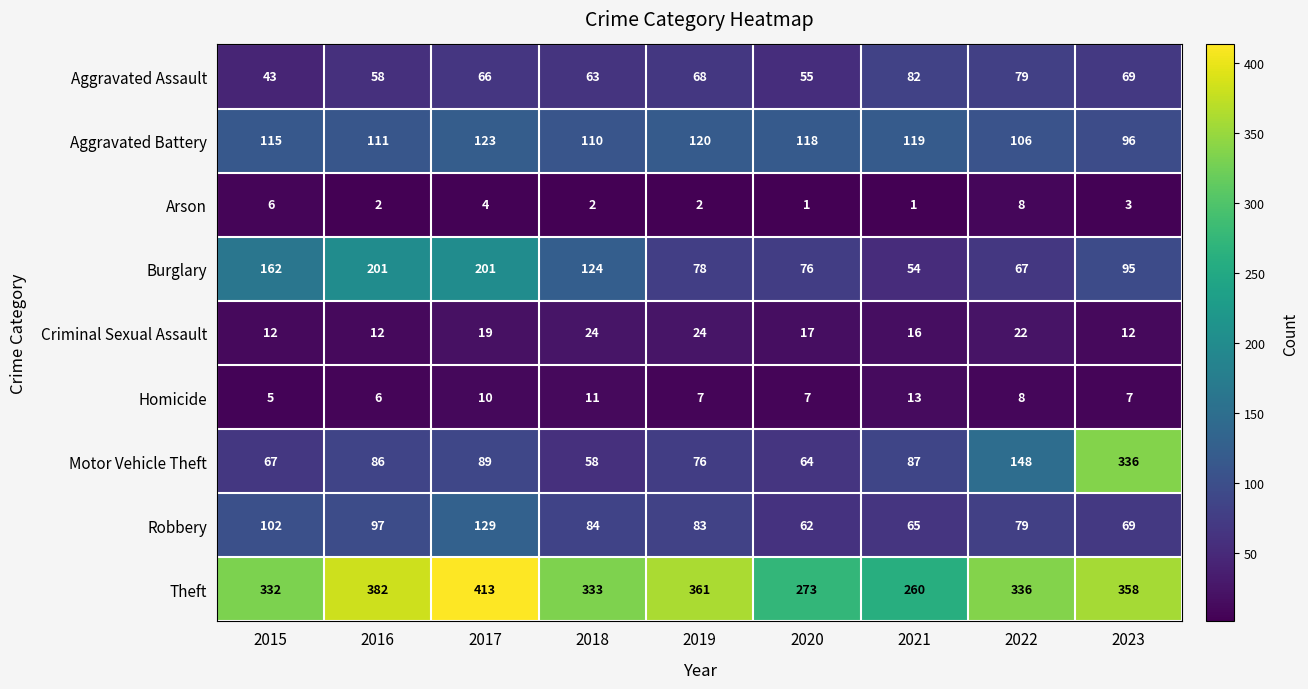

List the labels in order of Aggravated Assault value, smallest first.

2015, 2020, 2016, 2018, 2017, 2019, 2023, 2022, 2021